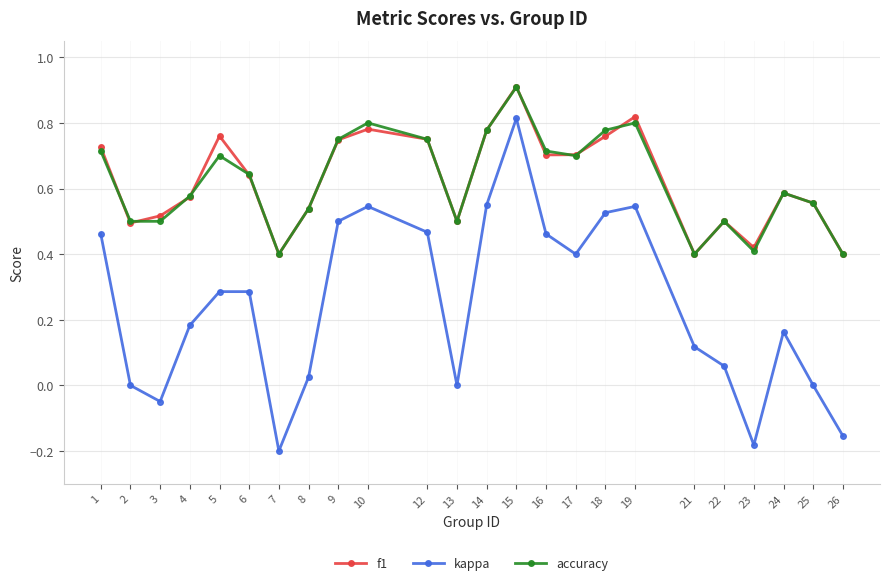

True or false: kappa has a value of -0.2 at 23.

True